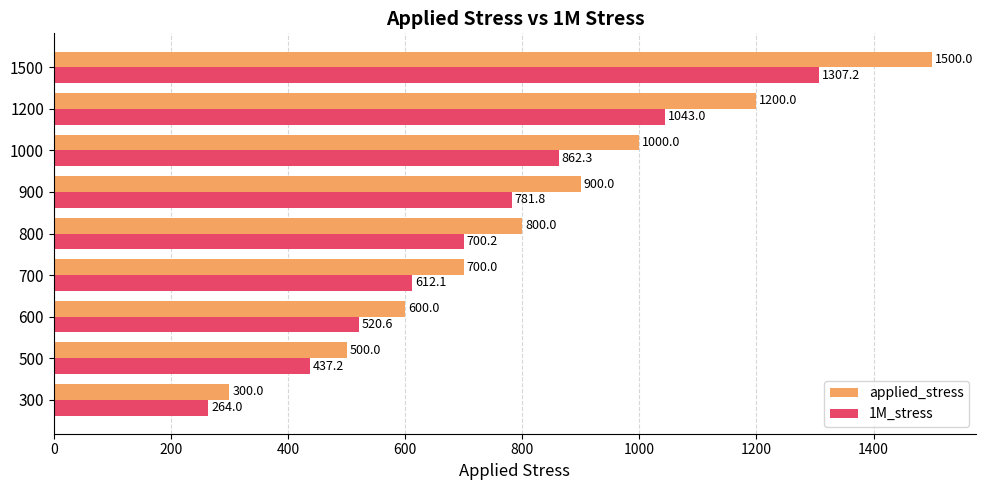

What is the difference between the maximum and minimum values in the 1M_stress series?

1043.3